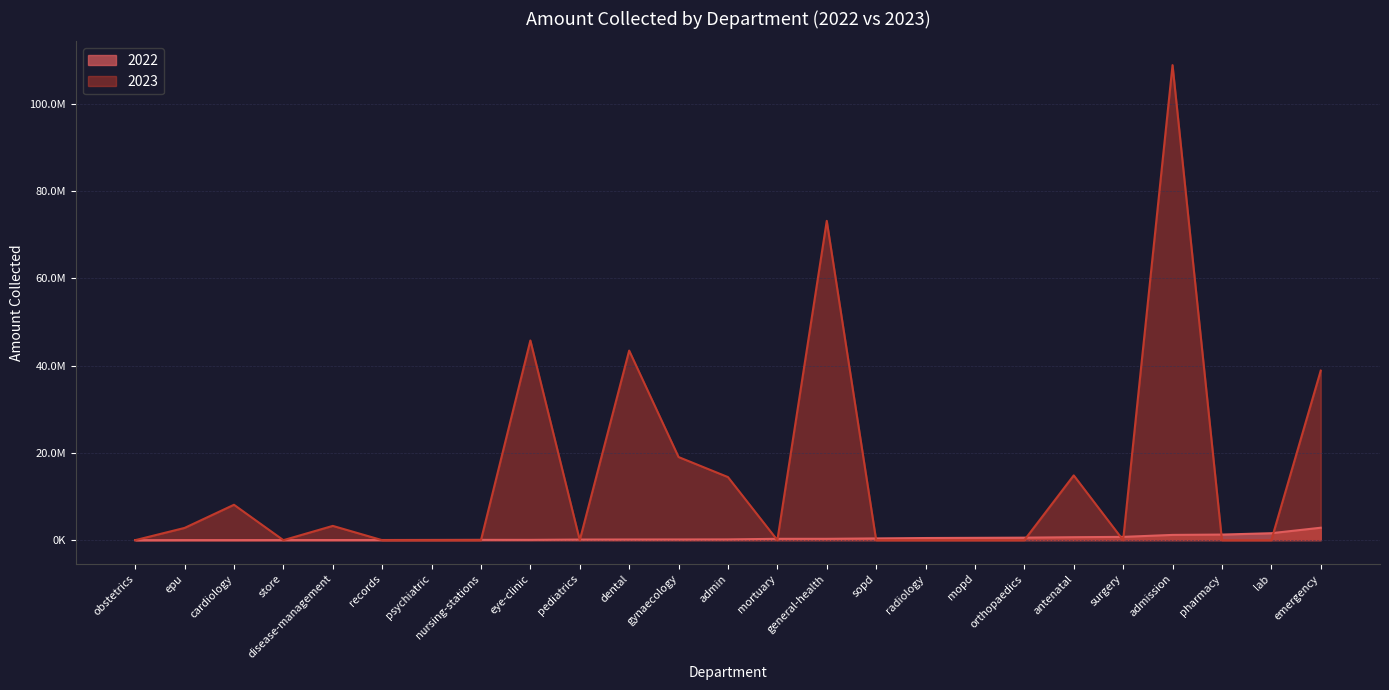

What is the minimum value shown in the chart?

3000.0